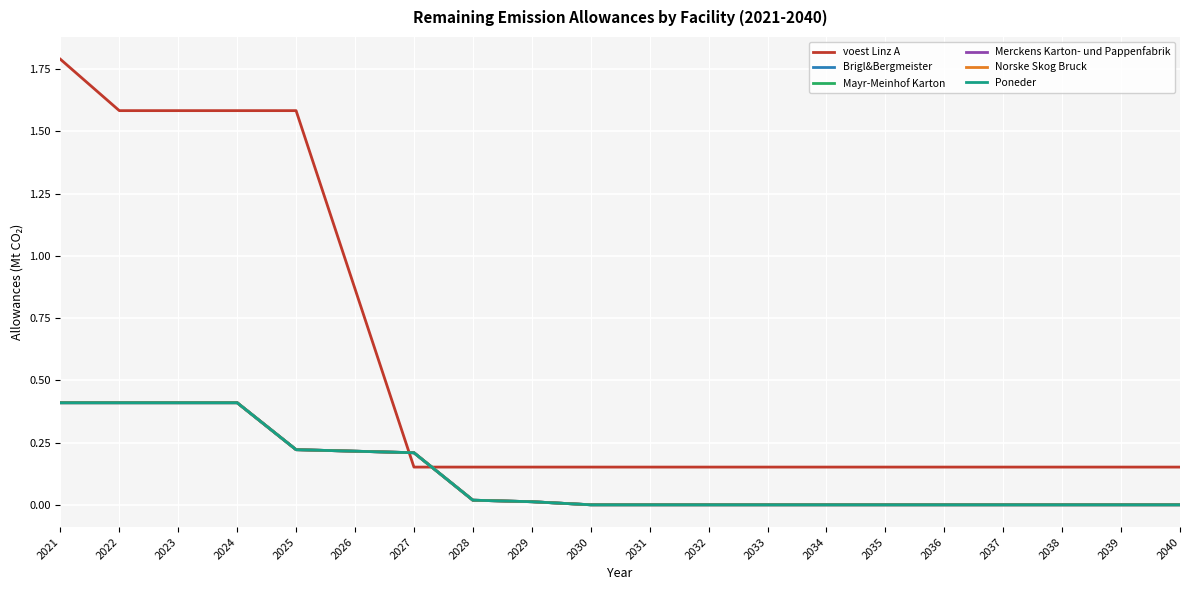

Is the value of voest Linz A at 2040 greater than the value of Merckens Karton- und Pappenfabrik at 2034?

Yes